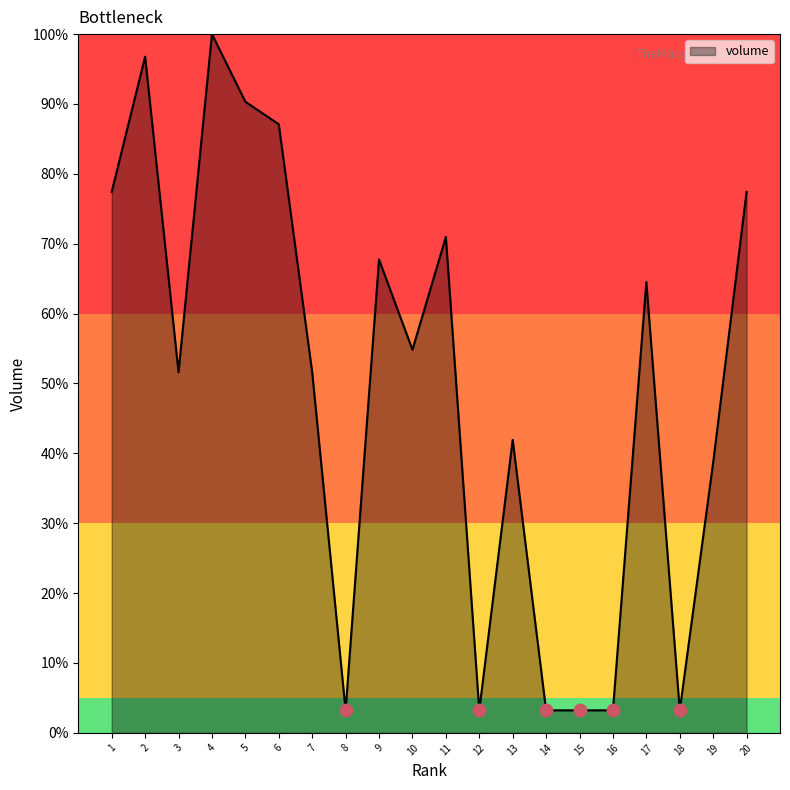

Which has a higher value, 13 or 11?

11